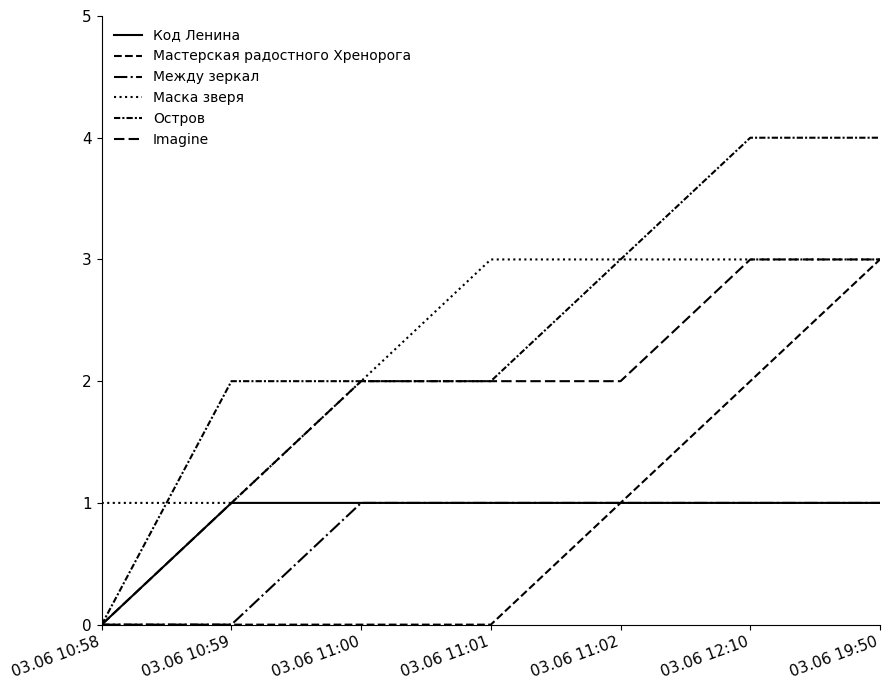

Reading left to right, transcribe all the data shown in this chart.

Код Ленина: 03.06 10:58=0	03.06 10:59=1	03.06 11:00=1	03.06 11:01=1	03.06 11:02=1	03.06 12:10=1	03.06 19:50=1
Мастерская радостного Хренорога: 03.06 10:58=0	03.06 10:59=0	03.06 11:00=0	03.06 11:01=0	03.06 11:02=1	03.06 12:10=2	03.06 19:50=3
Между зеркал: 03.06 10:58=0	03.06 10:59=0	03.06 11:00=1	03.06 11:01=1	03.06 11:02=1	03.06 12:10=1	03.06 19:50=1
Маска зверя: 03.06 10:58=1	03.06 10:59=1	03.06 11:00=2	03.06 11:01=3	03.06 11:02=3	03.06 12:10=3	03.06 19:50=3
Остров: 03.06 10:58=0	03.06 10:59=2	03.06 11:00=2	03.06 11:01=2	03.06 11:02=3	03.06 12:10=4	03.06 19:50=4
Imagine: 03.06 10:58=0	03.06 10:59=1	03.06 11:00=2	03.06 11:01=2	03.06 11:02=2	03.06 12:10=3	03.06 19:50=3